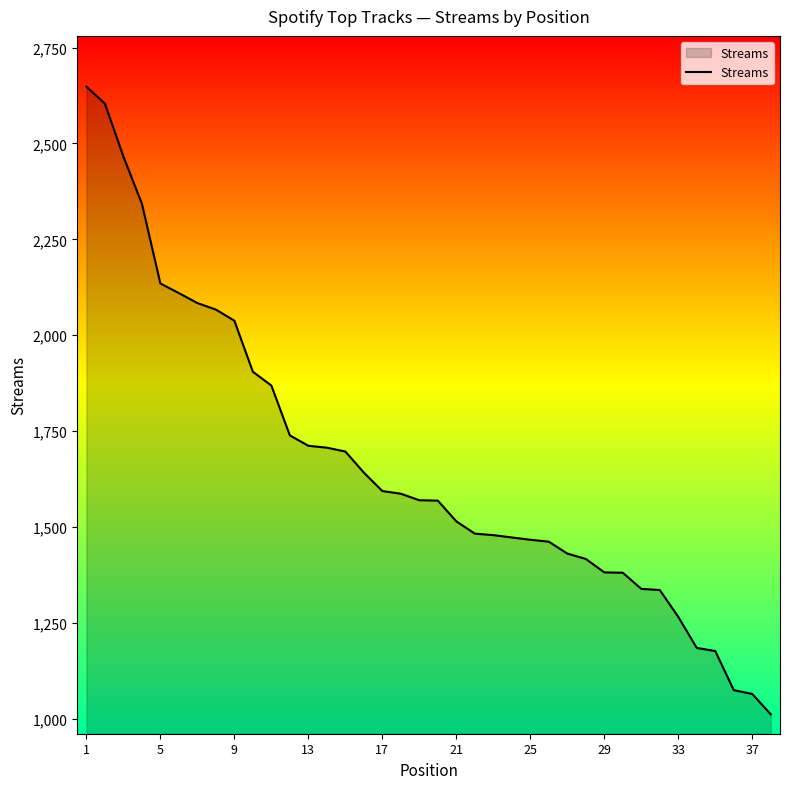

What is the smallest value displayed?

1012